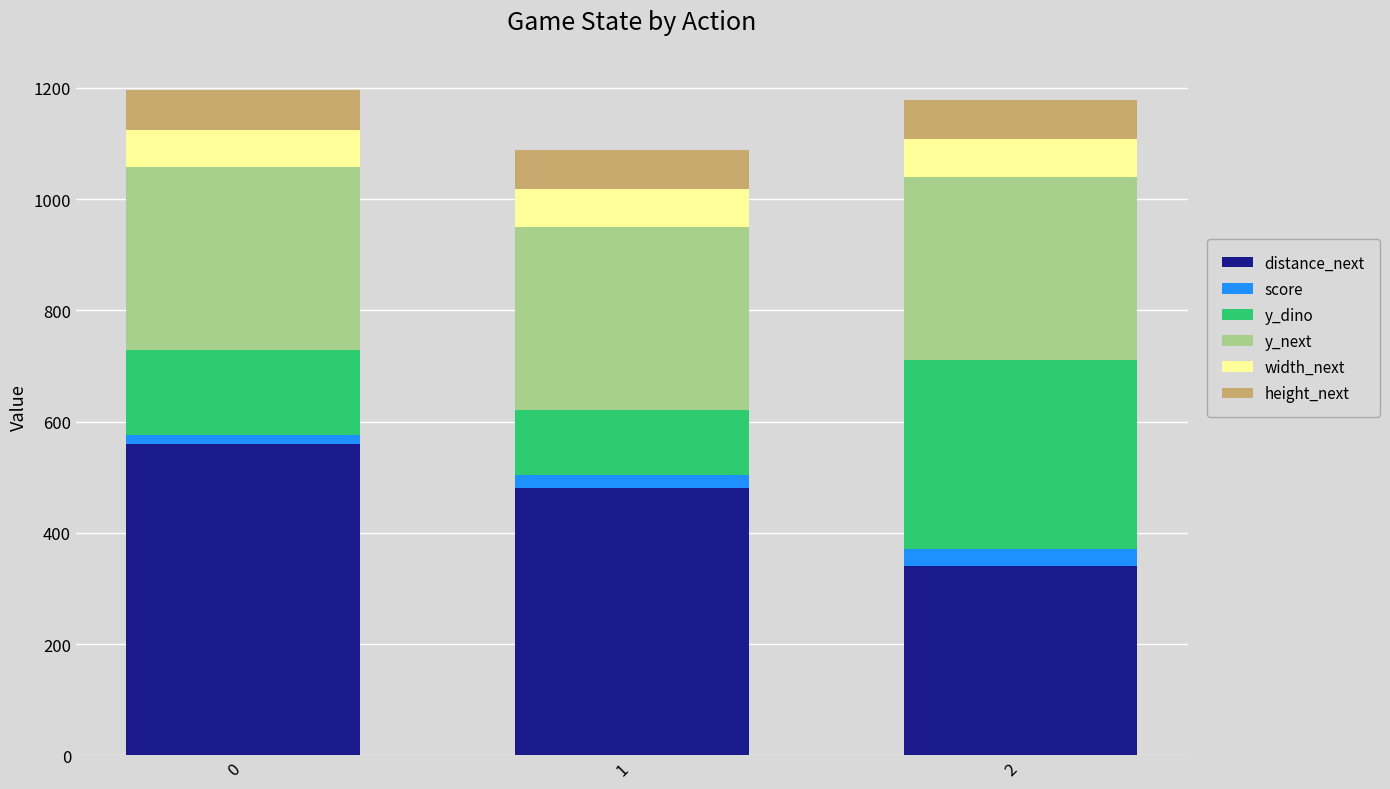

Reading left to right, what are the values for distance_next?

560	480	340